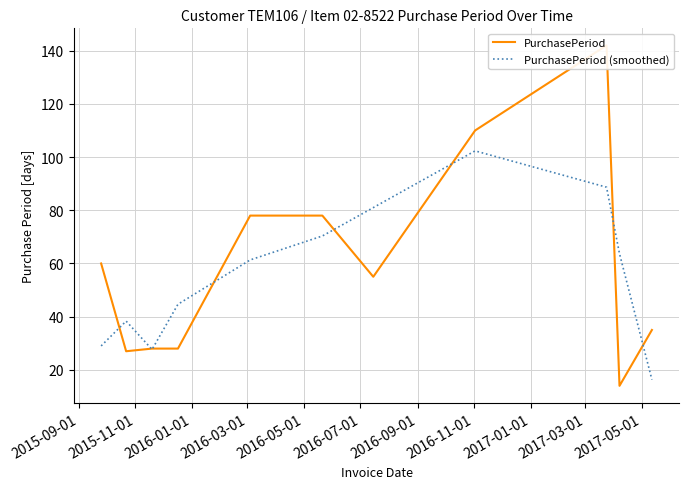

What is the greatest value displayed?

142.0